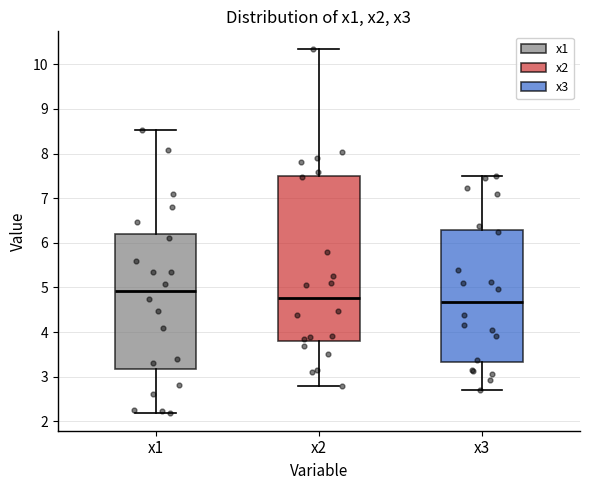

Comparing the boxes themselves (not the whiskers), which one is the tallest?

x2